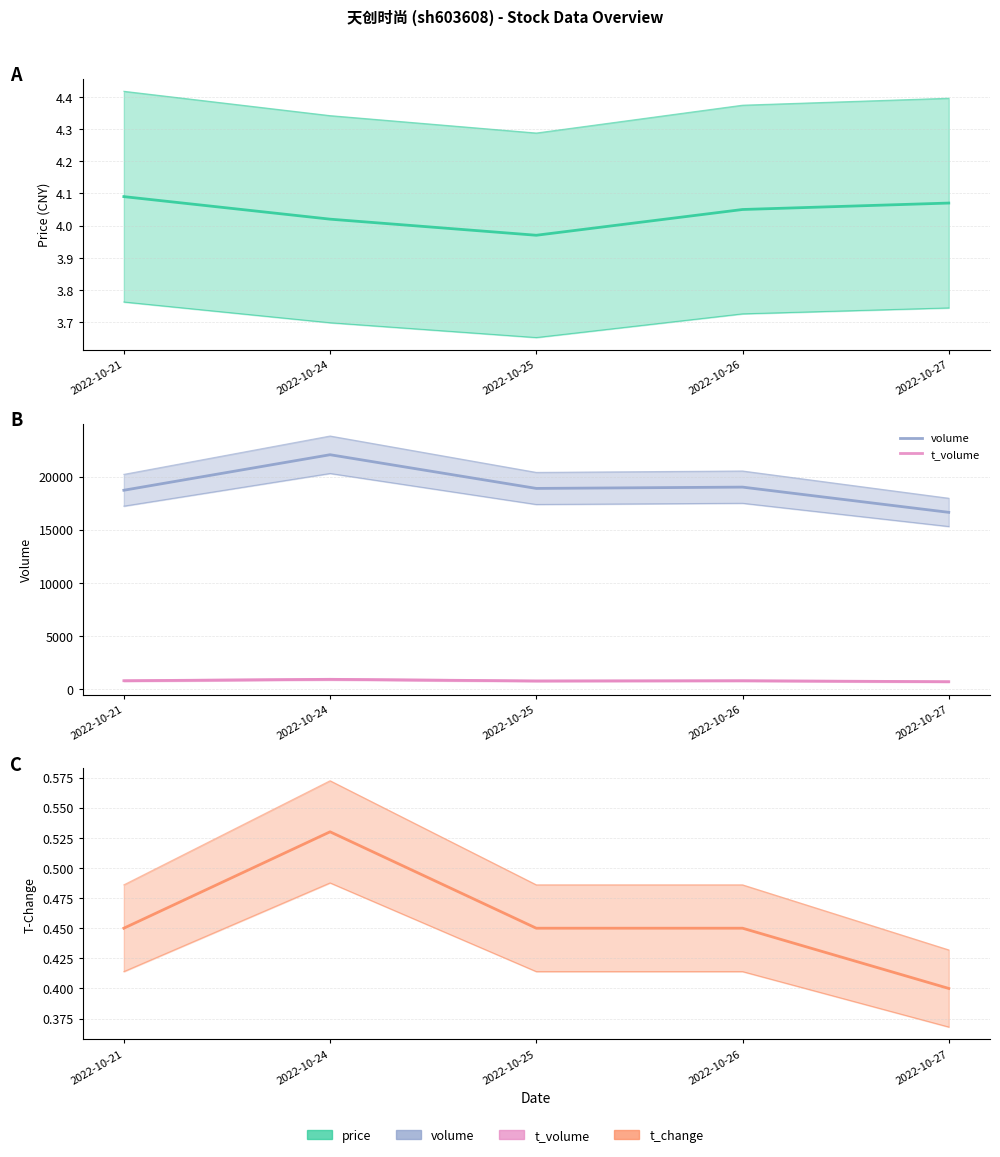

What is the difference between the highest and lowest values at 2022-10-26?

19009.5